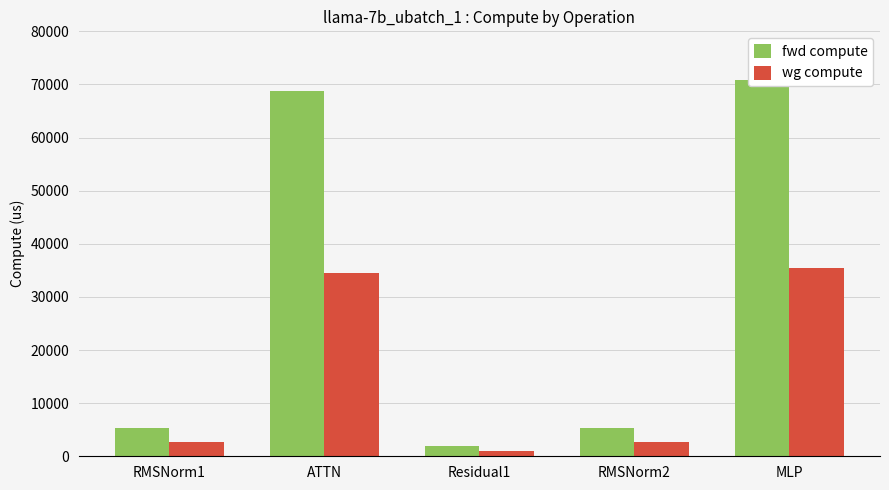

True or false: fwd compute has a value of 2578.9 at RMSNorm1.

False